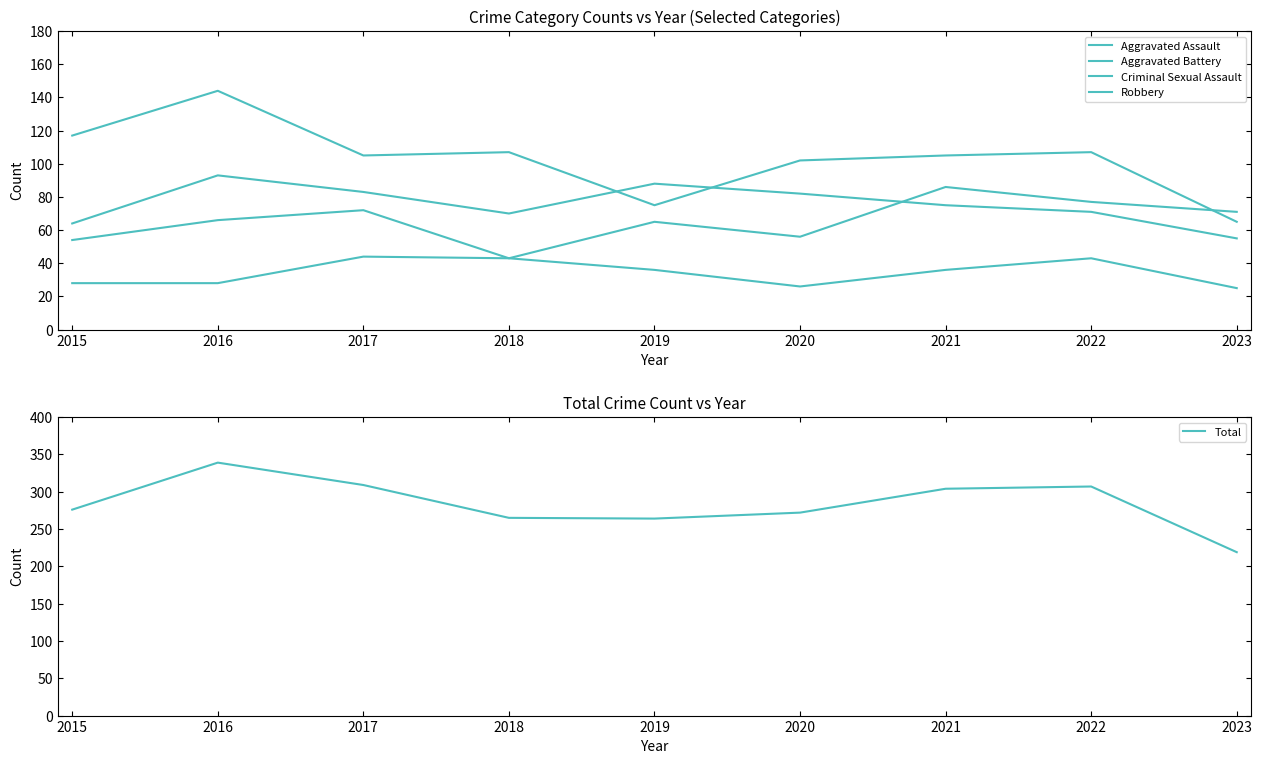

At which label is Criminal Sexual Assault closest to 34?

2019